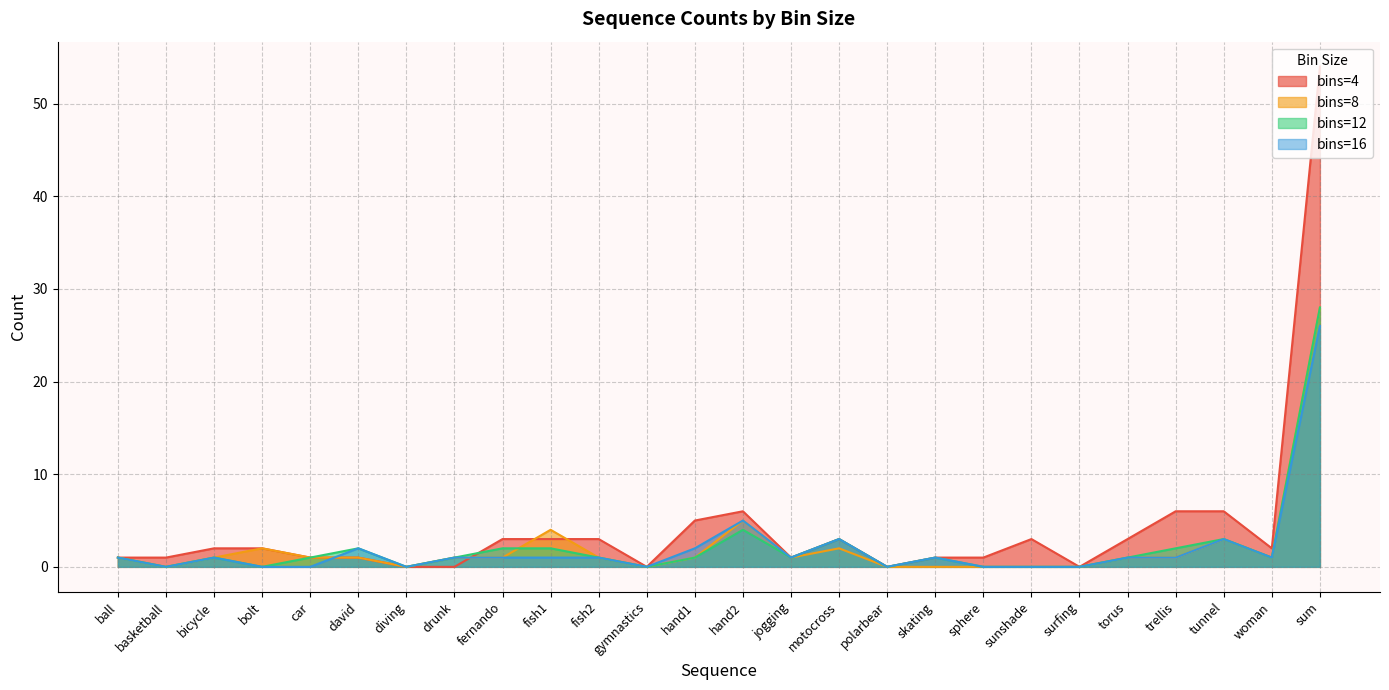

Between skating and diving, which is larger?

skating